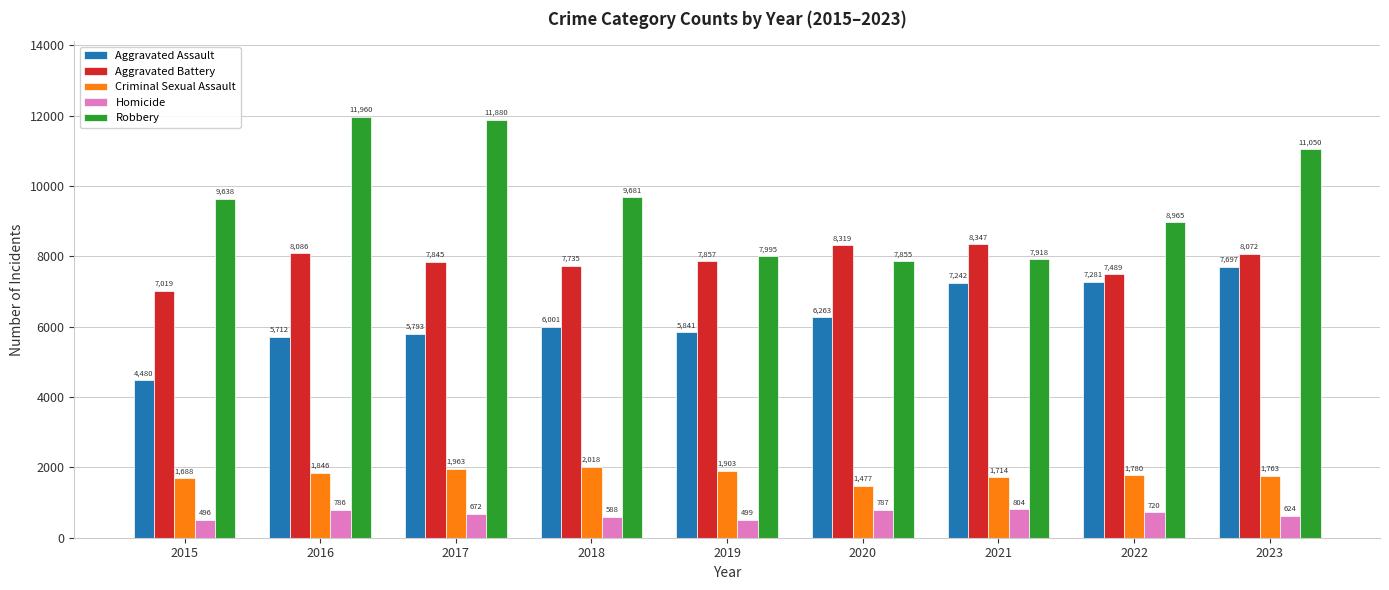

List the labels in order of Homicide value, smallest first.

2015, 2019, 2018, 2023, 2017, 2022, 2016, 2020, 2021